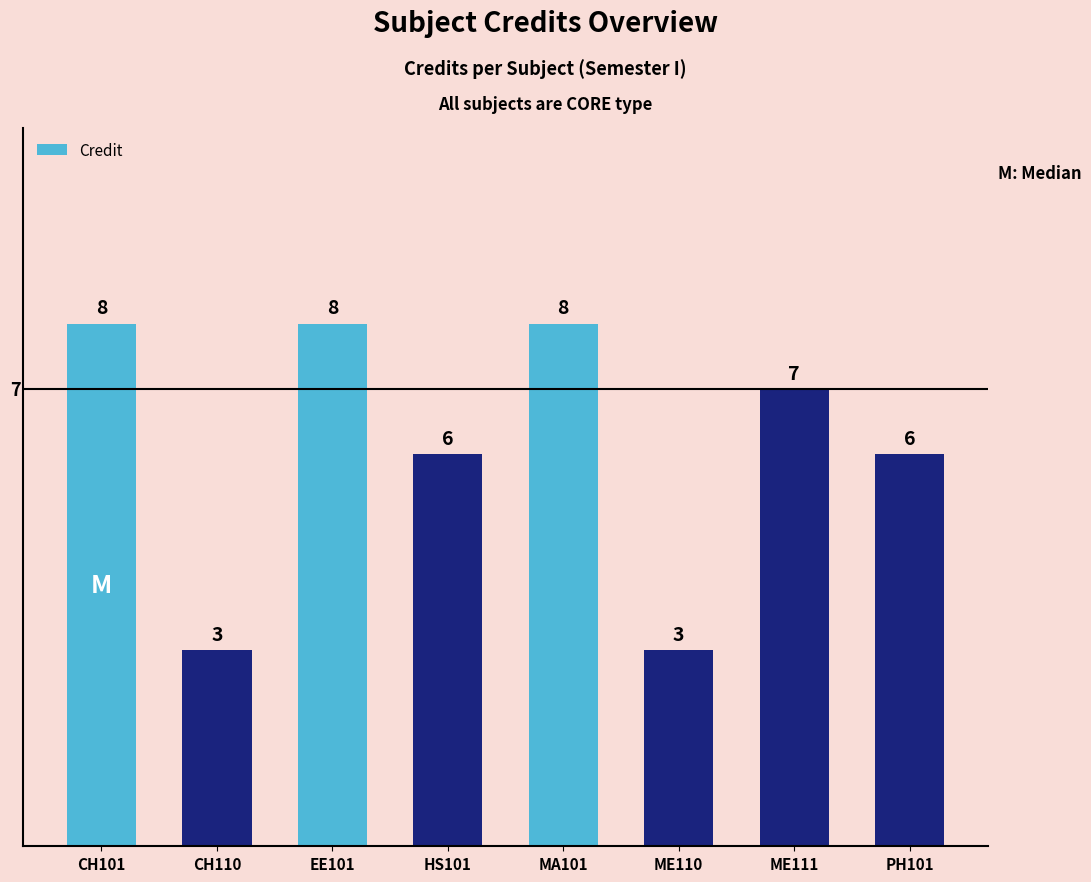

Is it true that the value at ME110 is 3?

True